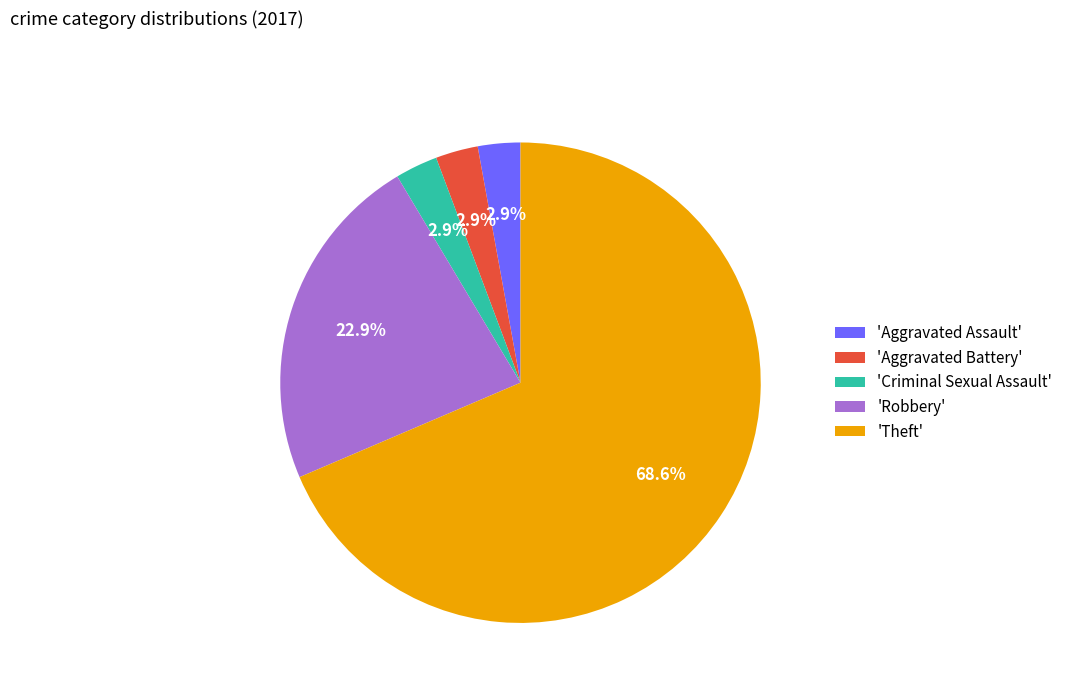

How many slices are in this pie chart?

5